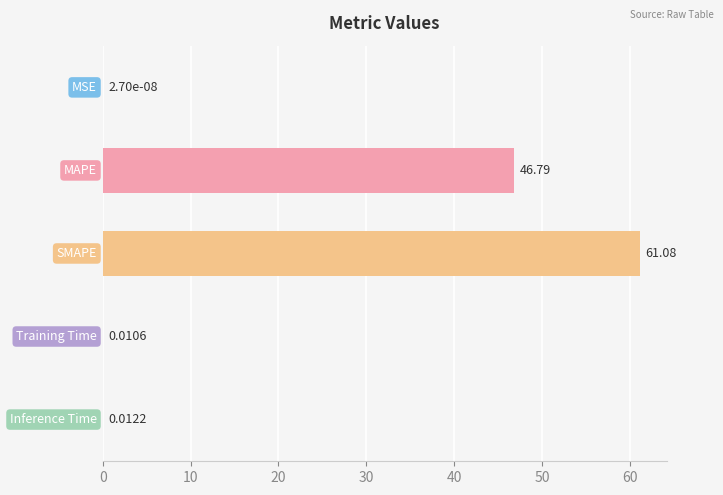

What is the sum of all values?

107.9